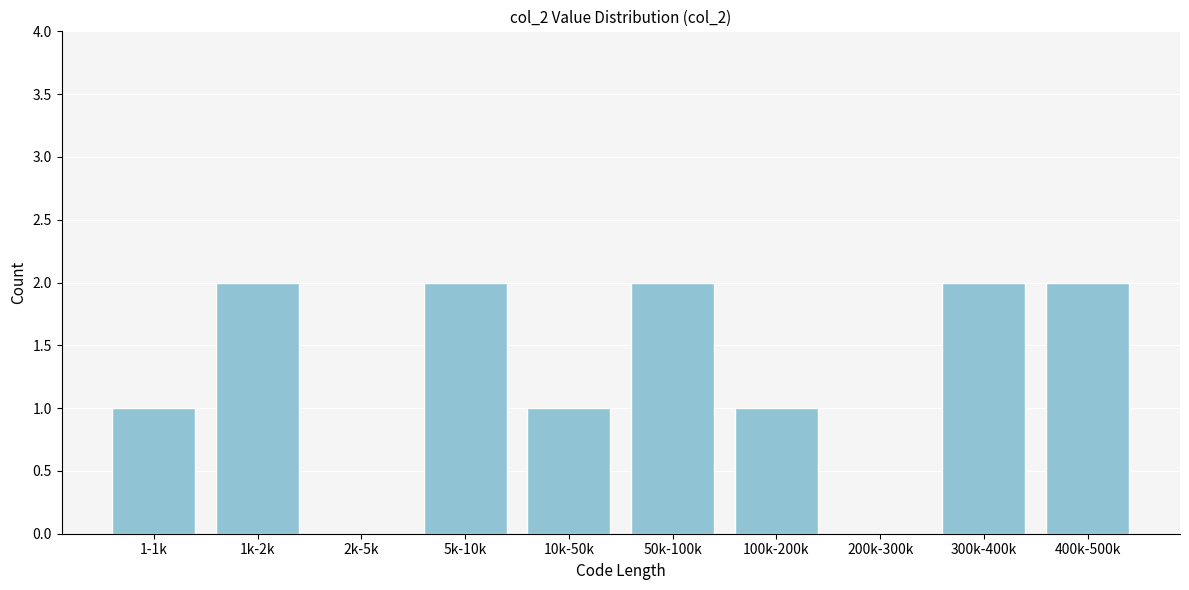

Reading right to left, what are all the values shown in this chart?

400k-500k=2	300k-400k=2	200k-300k=0	100k-200k=1	50k-100k=2	10k-50k=1	5k-10k=2	2k-5k=0	1k-2k=2	1-1k=1